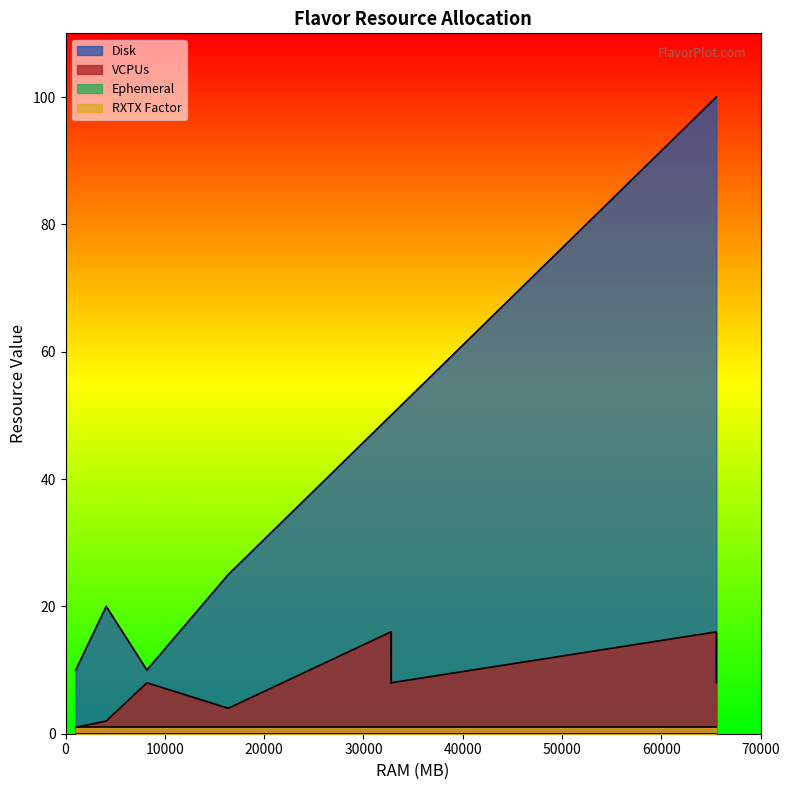

True or false: RXTX Factor has a value of 1 at large-8cpu-64gb.

True